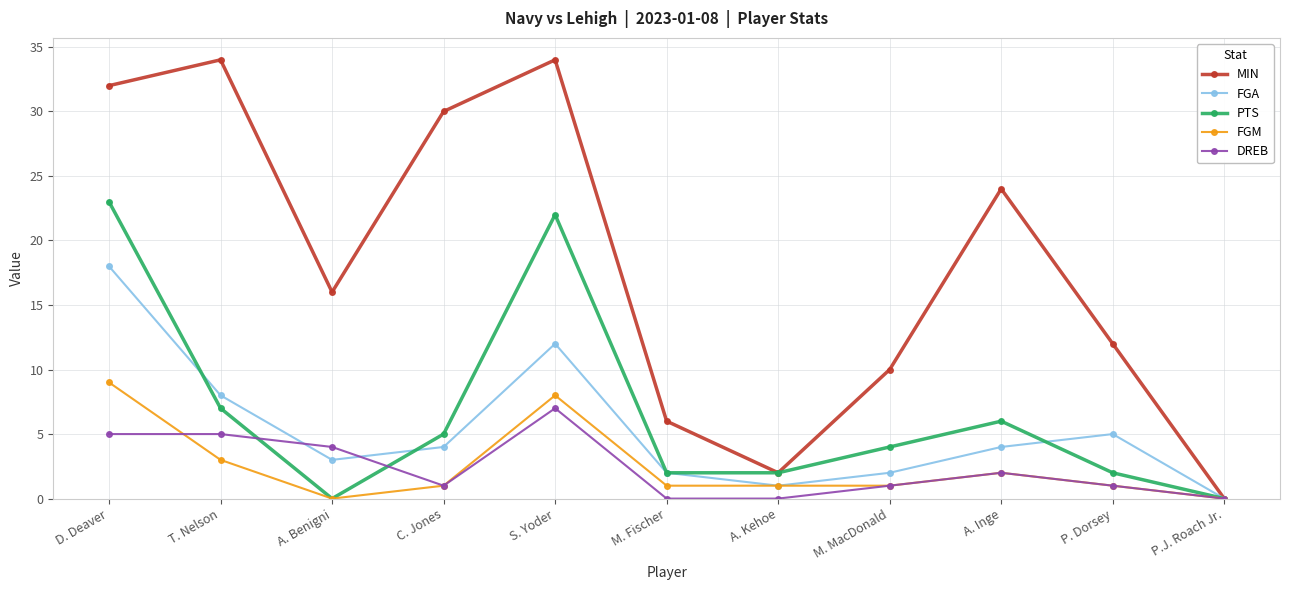

True or false: PTS has a value of 0 at P.J. Roach Jr..

True